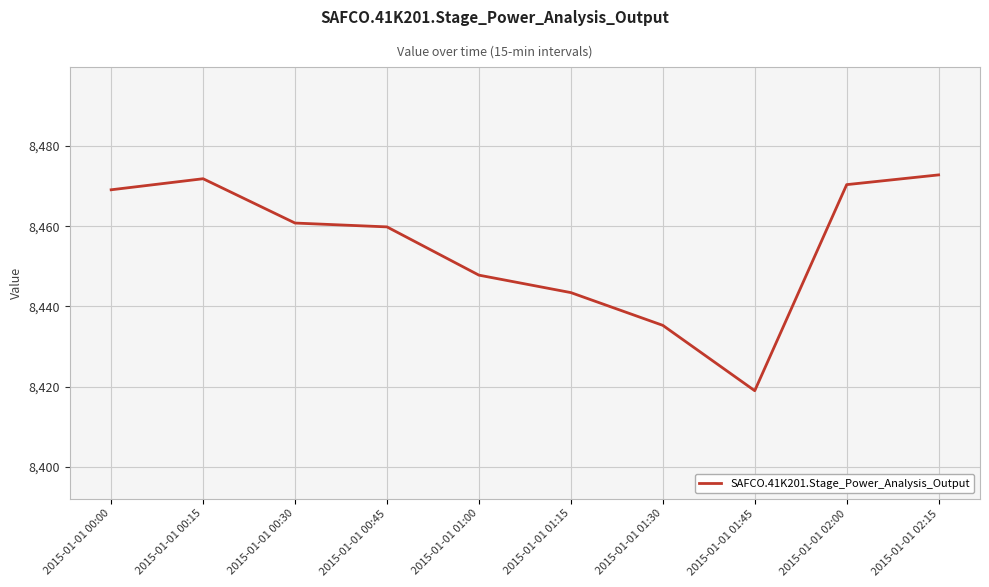

What position from the right is 2015-01-01 01:15?

5